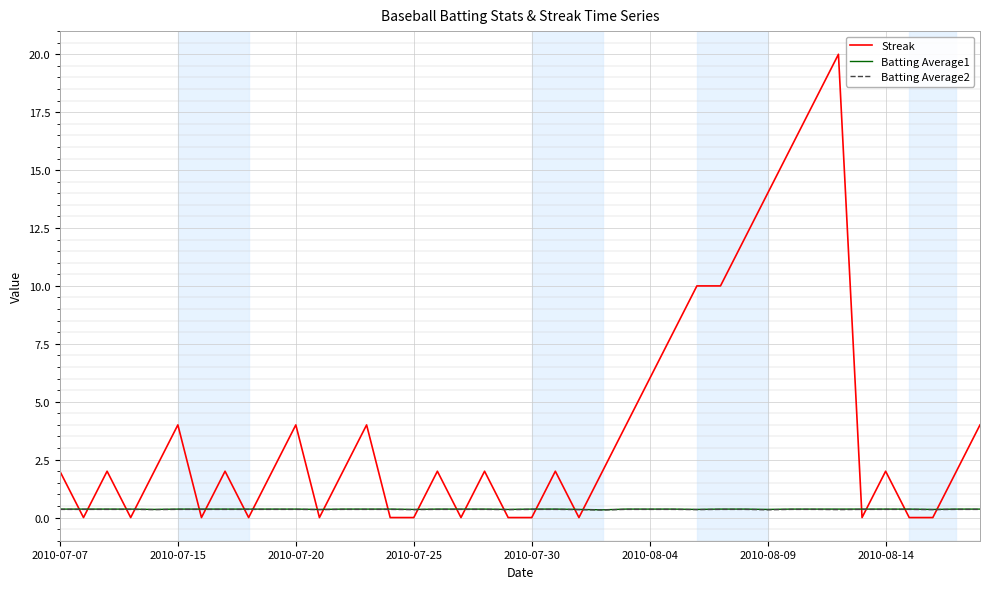

How many lines are shown in the chart?

3